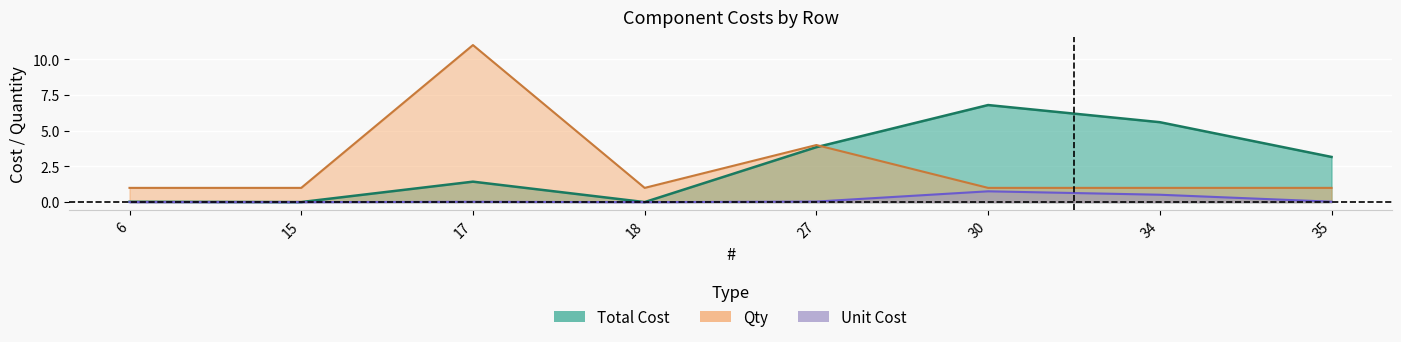

At how many categories does at least one series exceed 2?

5